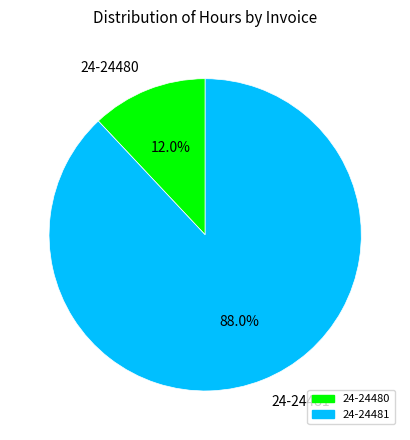

Rank the categories by value from lowest to highest.

24-24480, 24-24481